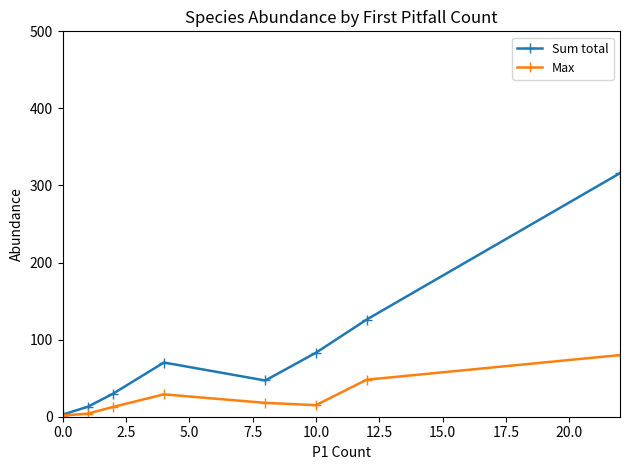

Which series has the widest spread of values?

Sum total